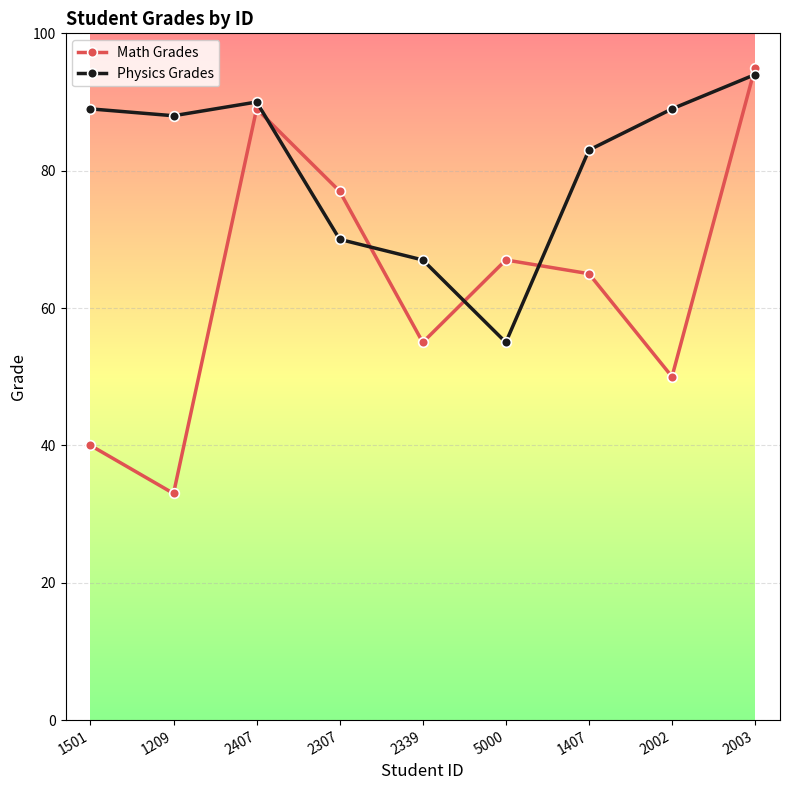

At which category is the sum across all series the highest?

2003